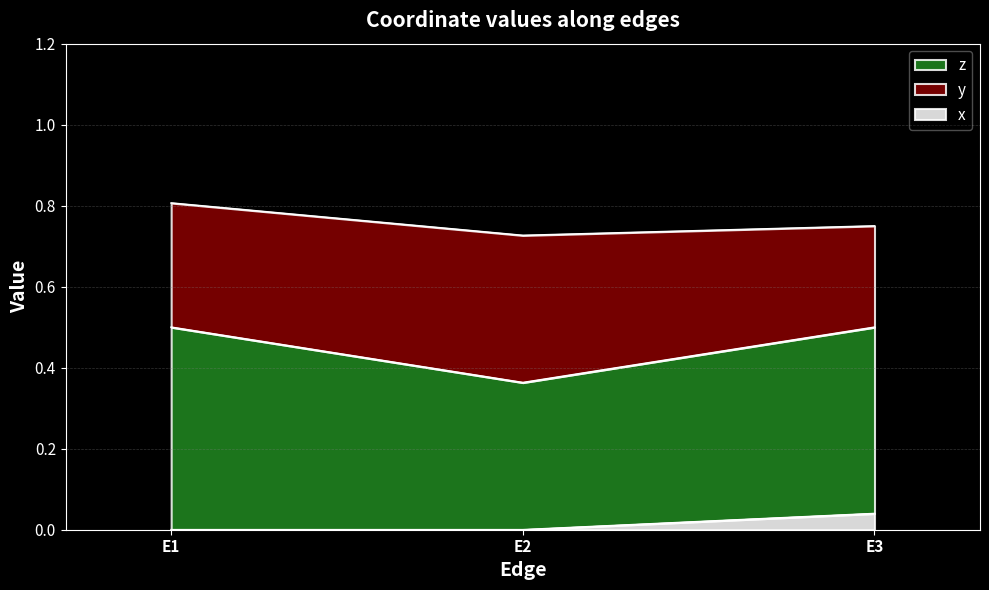

The value of y at E3 is 0.1. True or false?

False